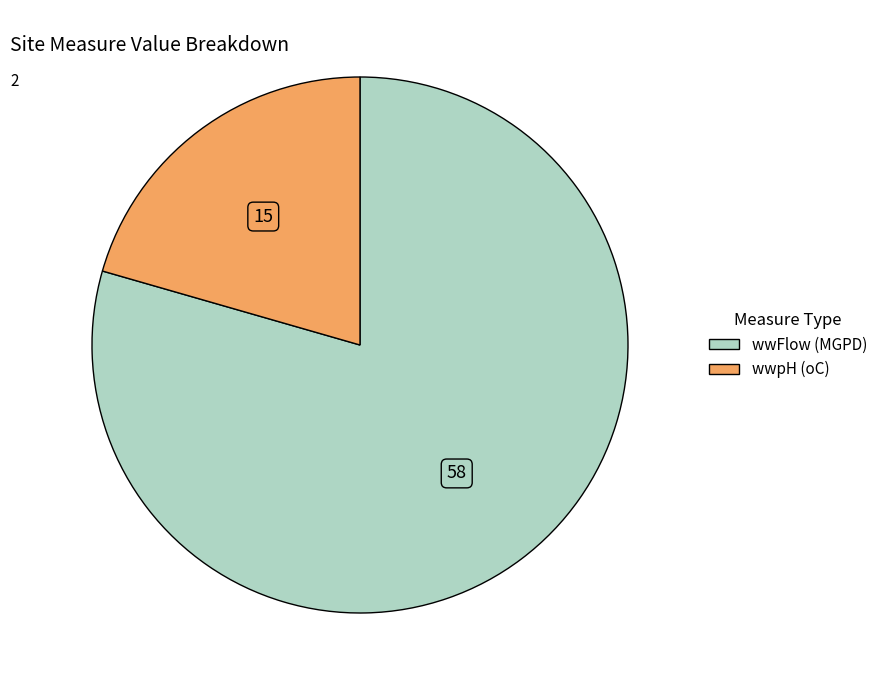

Count the number of slices in the pie.

2